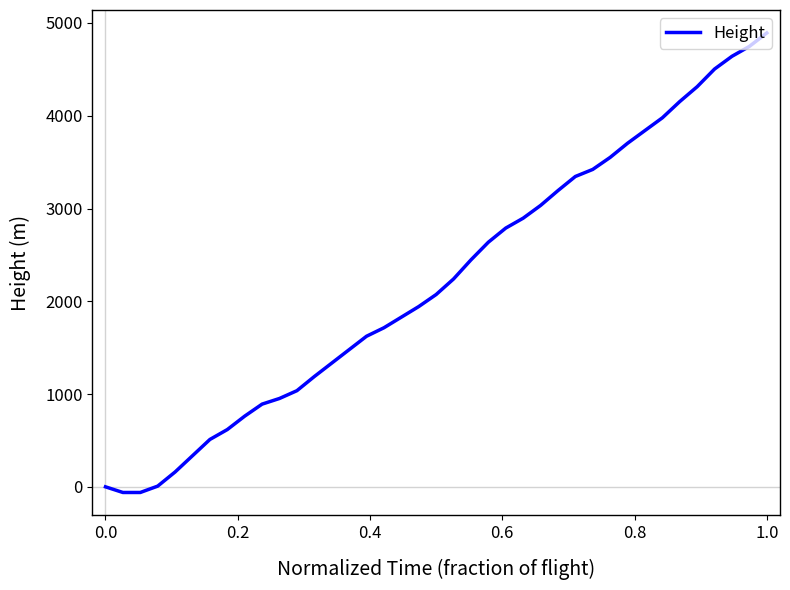

What is the difference between the maximum and minimum values?

4953.0